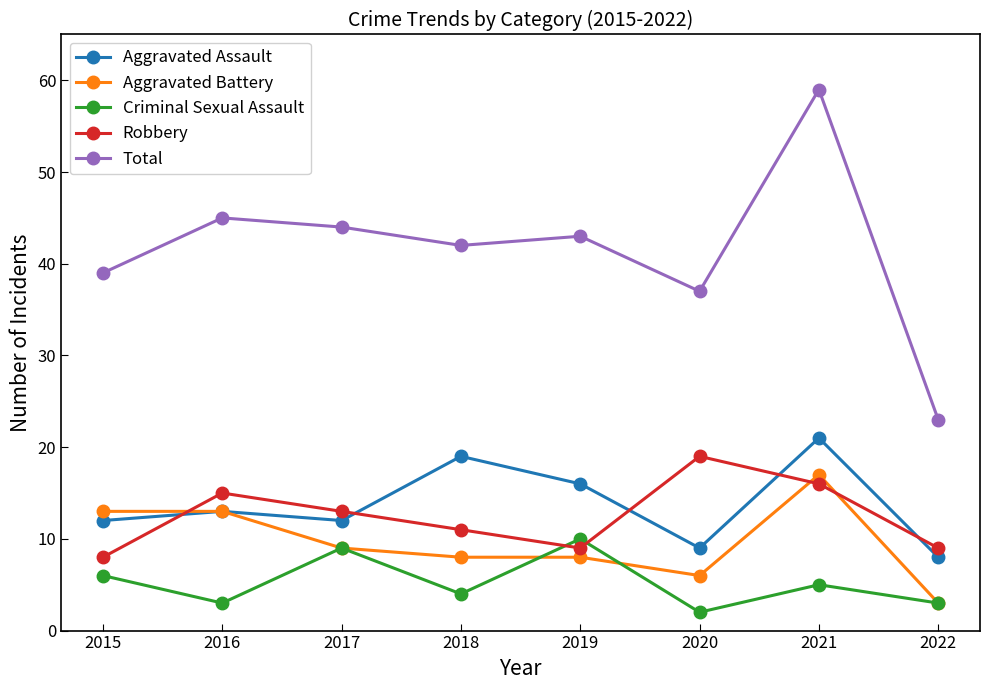

At which category is the sum across all series the highest?

2021